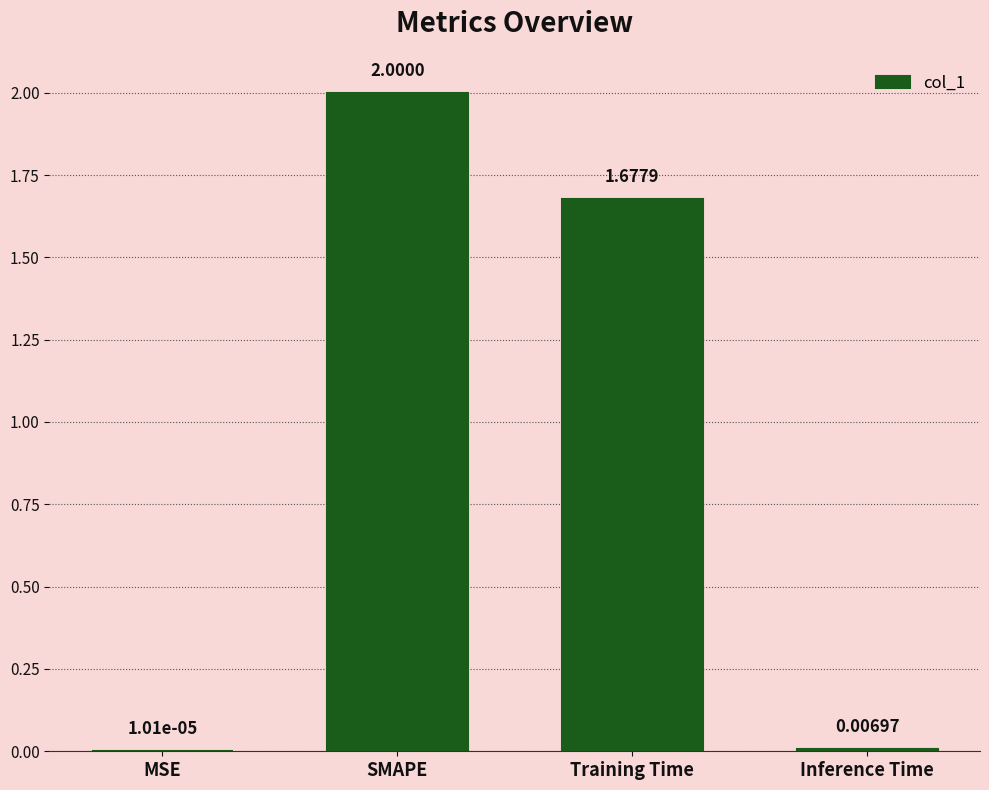

What is the change in value from SMAPE to Inference Time?

-2.0